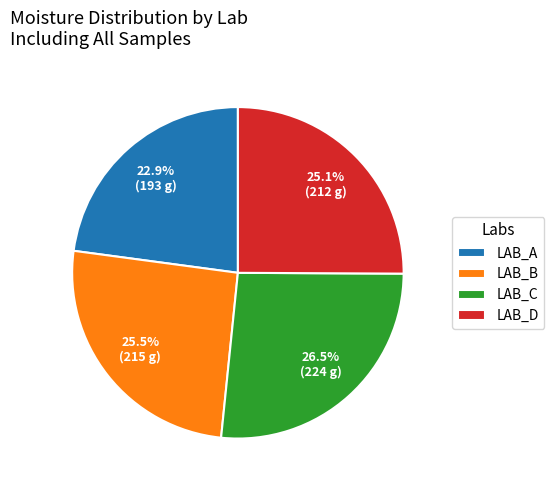

To the nearest percent, what is the average slice percentage?

25%